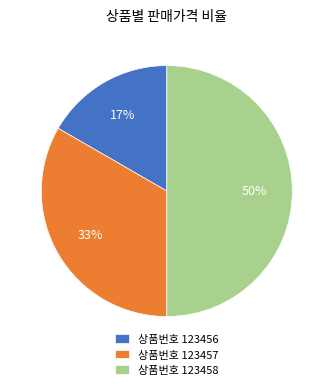

What is the largest slice in the pie chart?

상품번호 123458